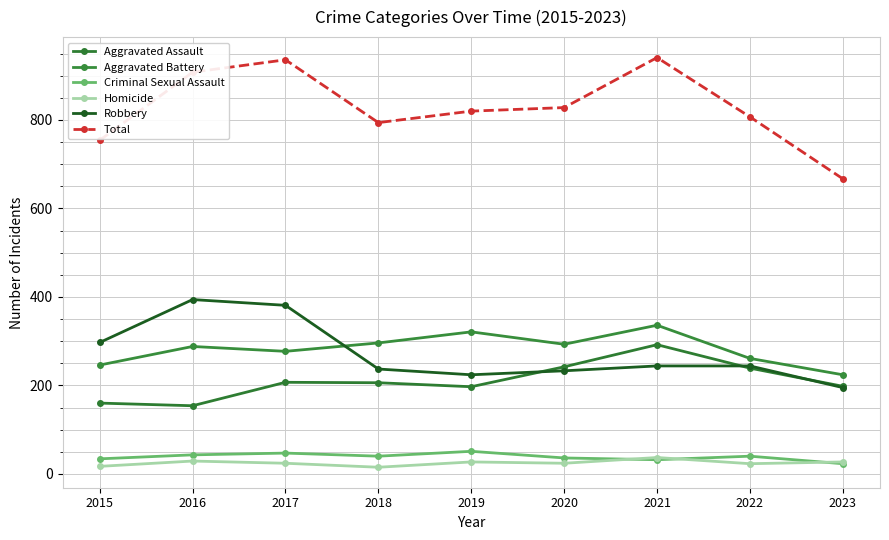

Count the number of categories in the chart.

9